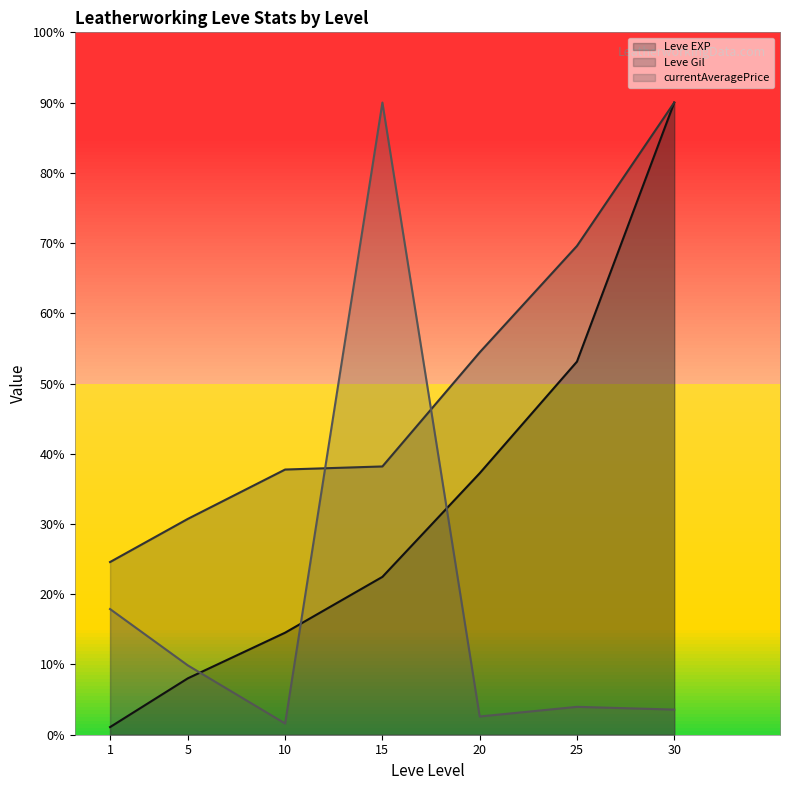

At which category is the sum across all series the highest?

30